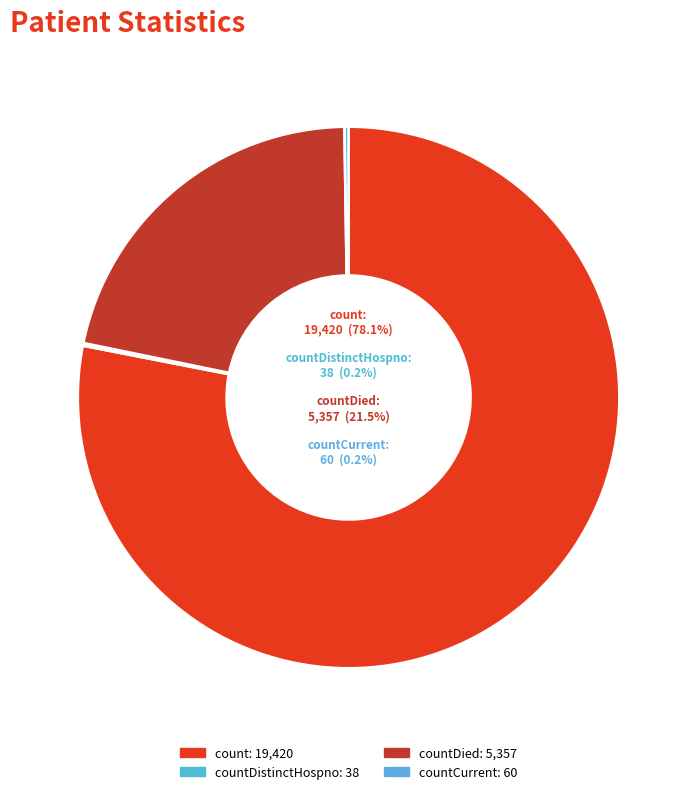

Which category has the biggest portion of the pie?

count